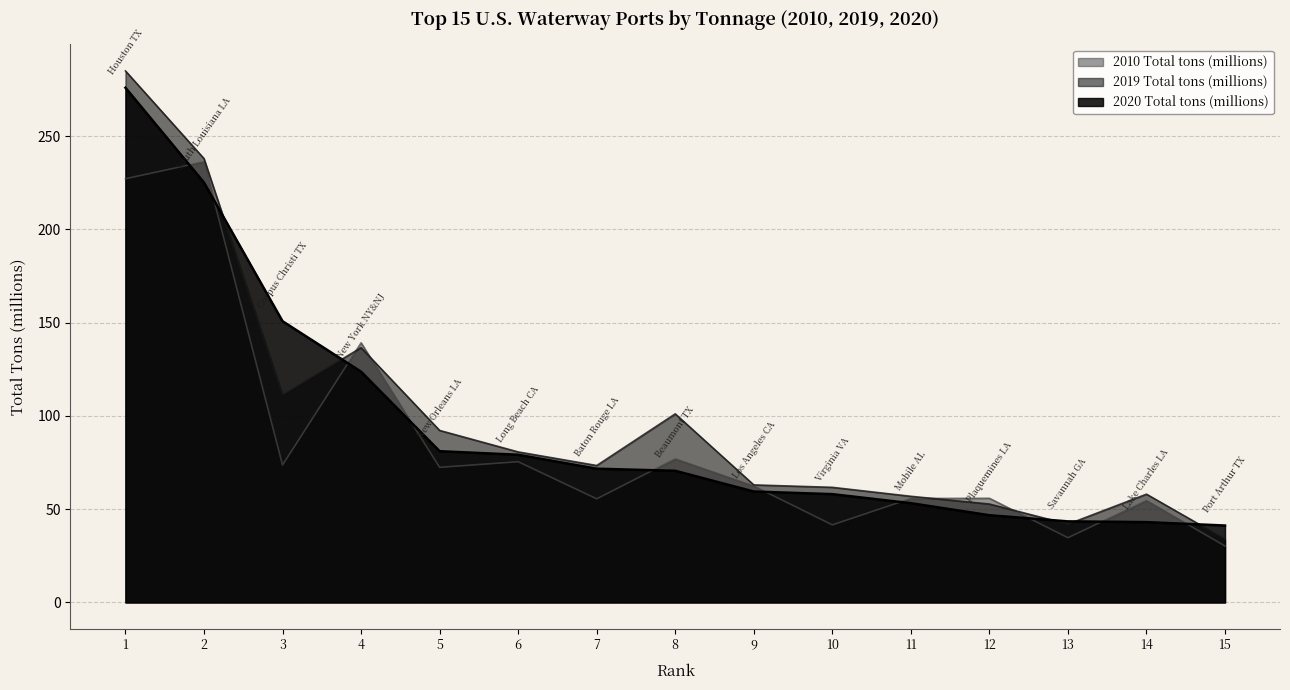

What are all the series names shown in the legend?

2010 Total tons (millions), 2019 Total tons (millions), 2020 Total tons (millions)